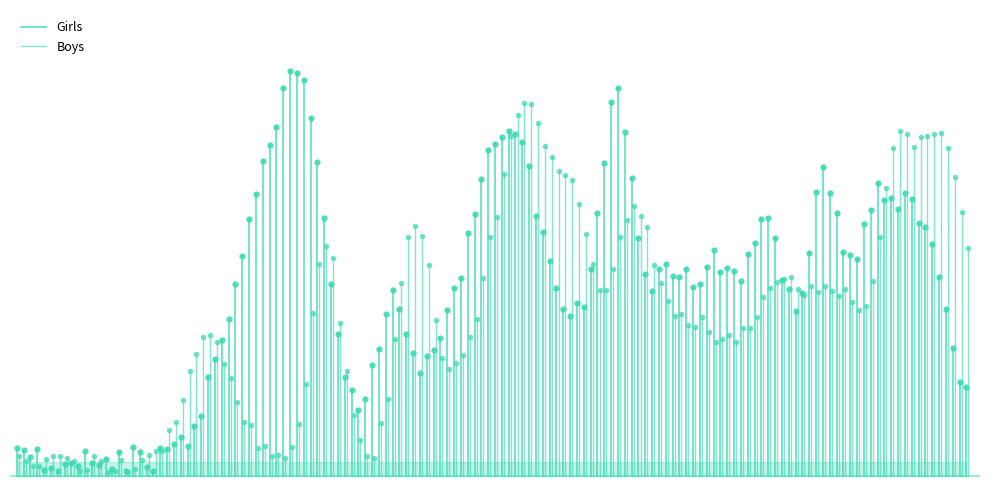

The value of Girls at 1 is 0.1. True or false?

False